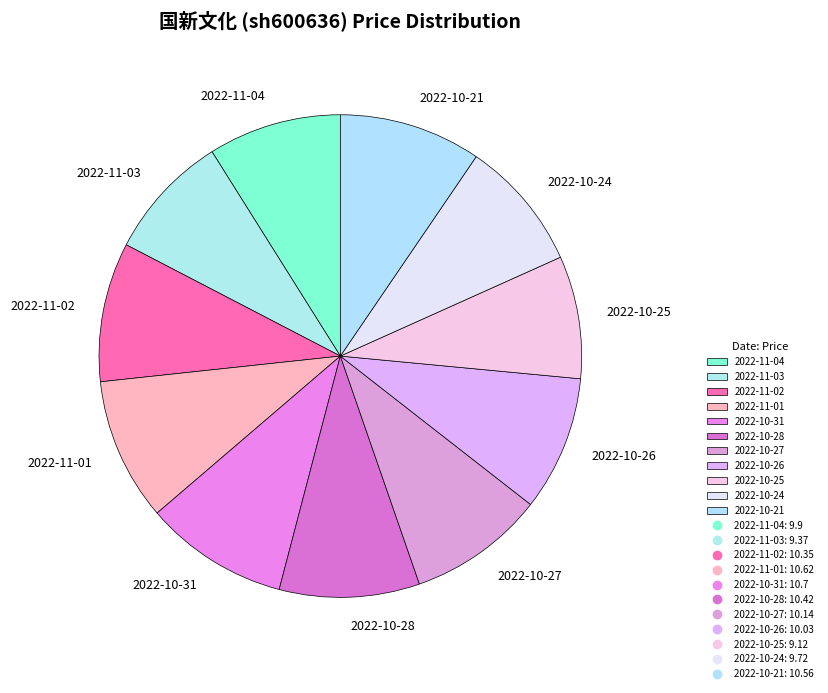

Which has a higher value, 2022-11-03 or 2022-10-21?

2022-10-21